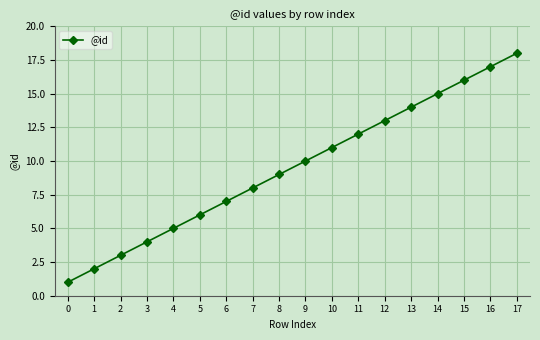

Approximately how many times larger is the value at 10 compared to 11?

0.9